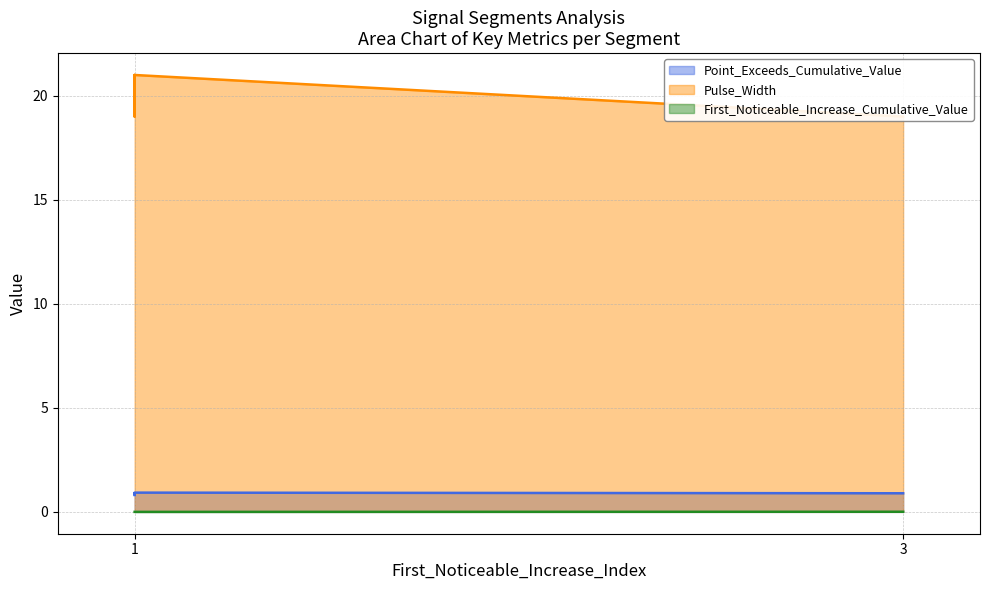

Reading right to left, transcribe all the data shown in this chart.

Point_Exceeds_Cumulative_Value: 0.9	0.9	0.8	0.9	0.8
Pulse_Width: 21.0	19.0	19.0	21.0	20.0
First_Noticeable_Increase_Cumulative_Value: 0.0	0.0	0.0	0.0	0.0